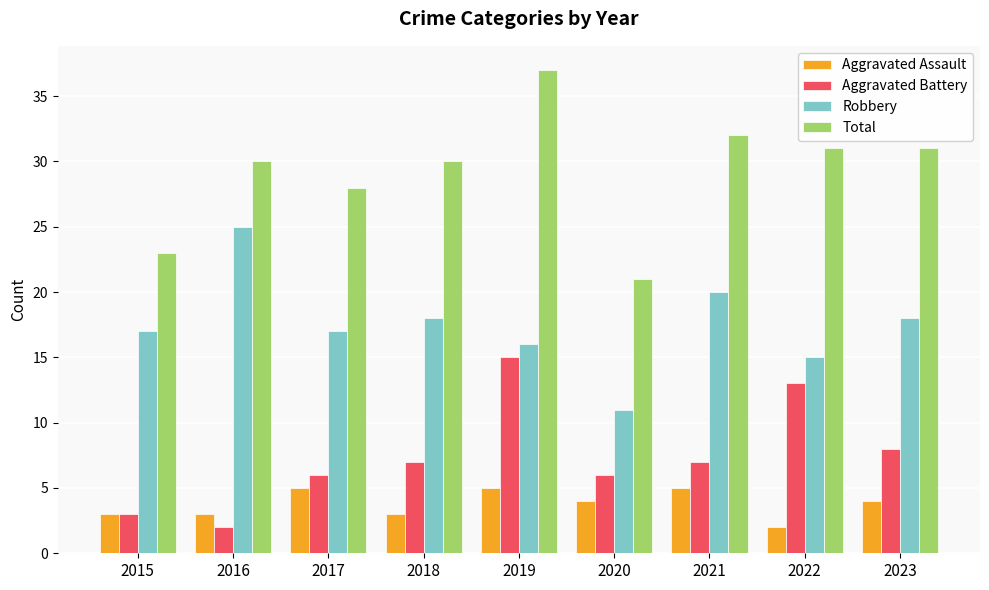

What is the approximate value of Aggravated Battery at 2018?

7